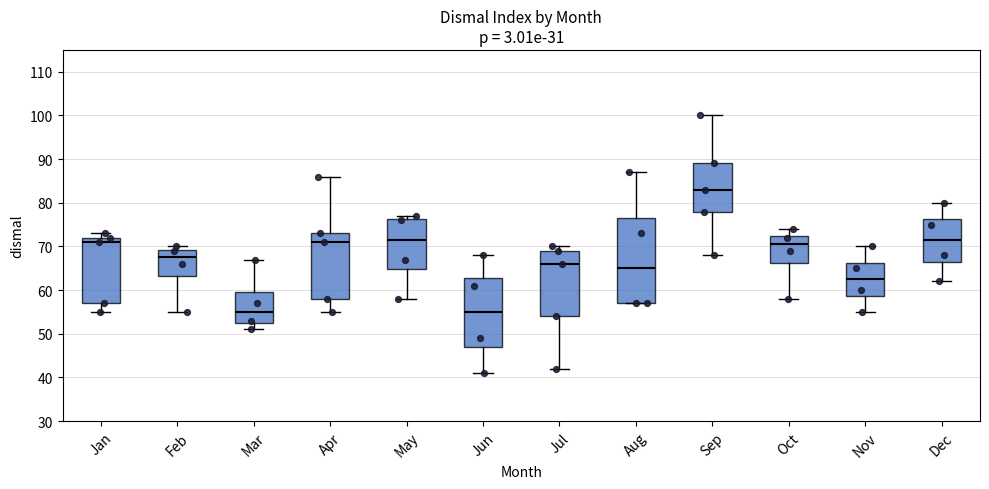

Comparing the boxes themselves (not the whiskers), which one is the tallest?

Aug